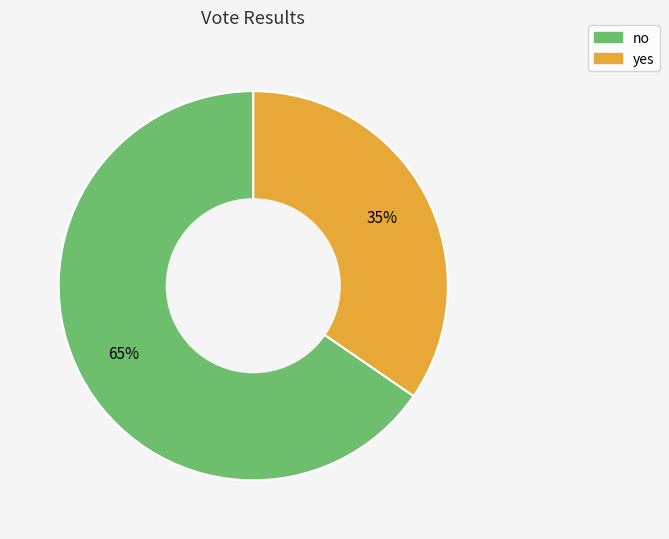

Which has a higher value, no or yes?

no